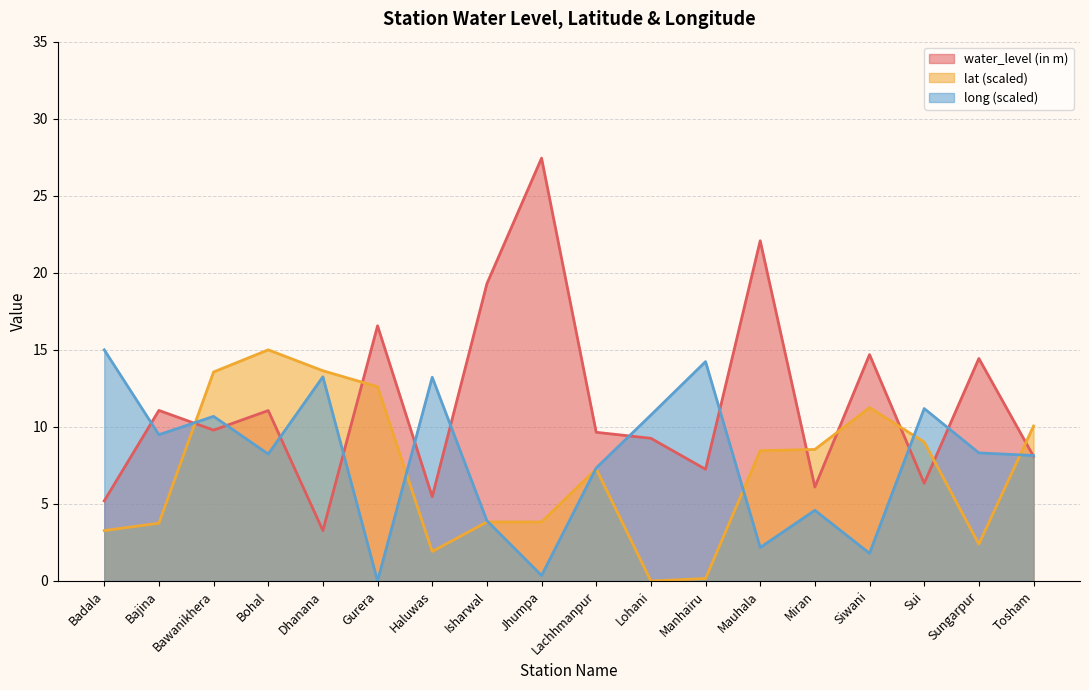

List the labels in order of long value, largest first.

Badala, Manhairu, Dhanana, Haluwas, Sui, Lohani, Bawanikhera, Bajina, Sungarpur, Bohal, Tosham, Lachhmanpur, Miran, Isharwal, Mauhala, Siwani, Jhumpa, Gurera